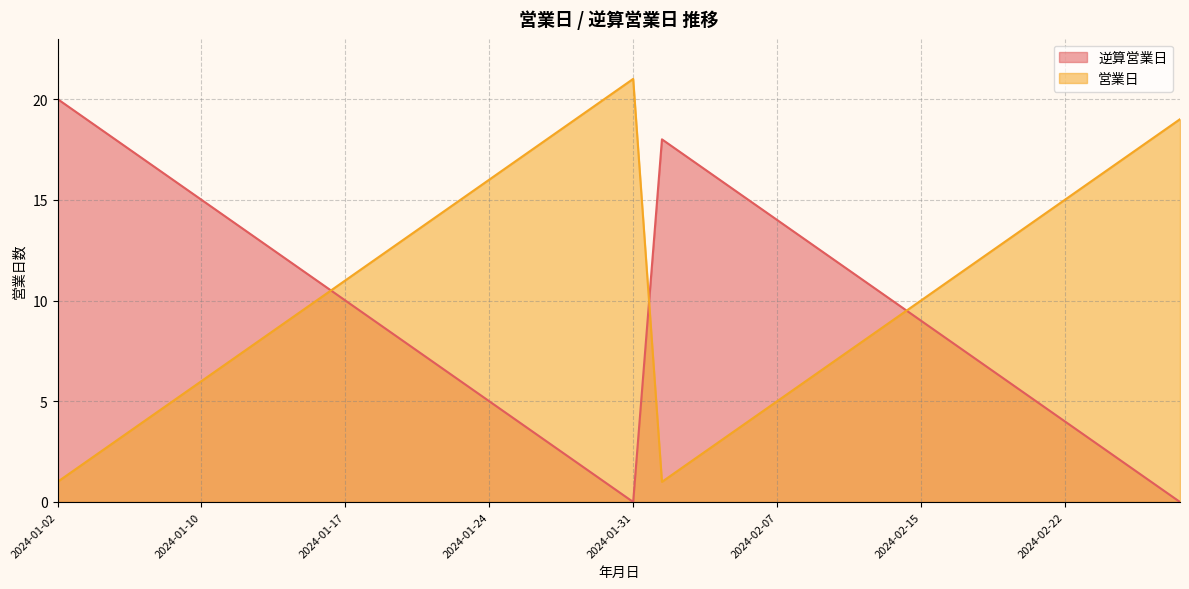

What are all the series names shown in the legend?

逆算営業日, 営業日